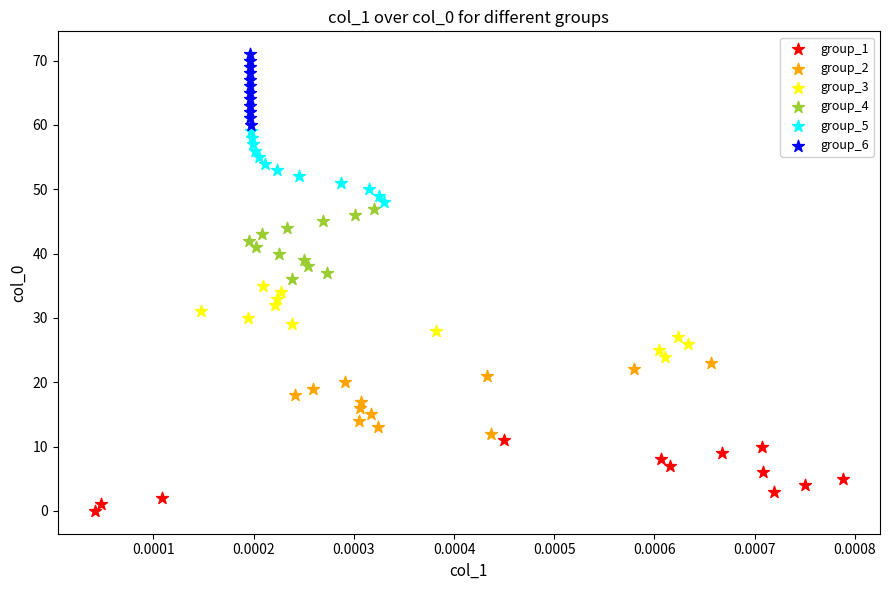

Which series reaches the maximum Y coordinate?

group_6